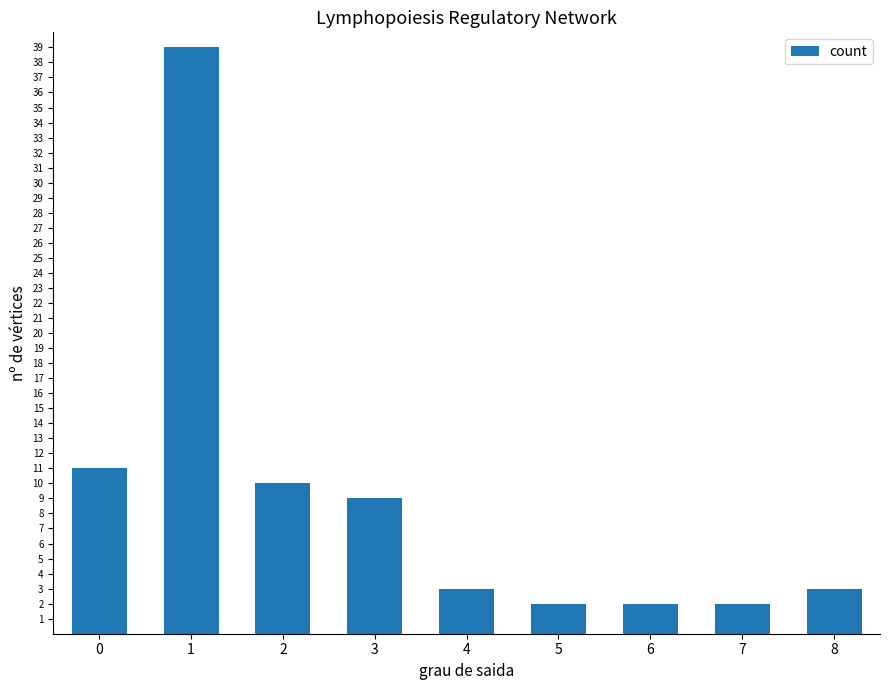

Reading left to right, extract all data points from this chart.

0=11	1=39	2=10	3=9	4=3	5=2	6=2	7=2	8=3